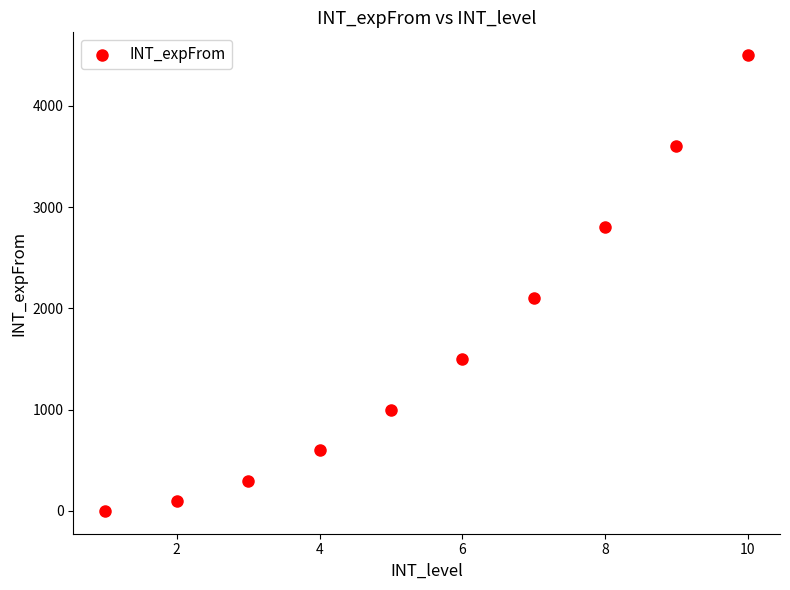

What is the range of Y values (max minus min)?

4500